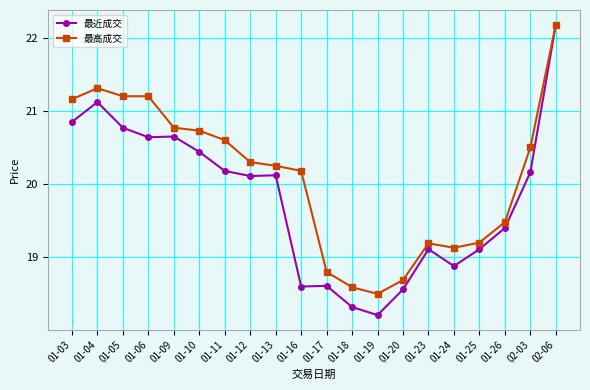

What is the total value across all series at 01-25?

38.3